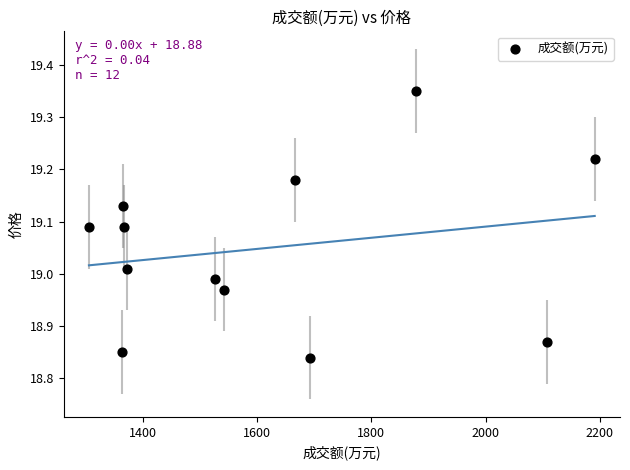

What is the average X value?

1614.8